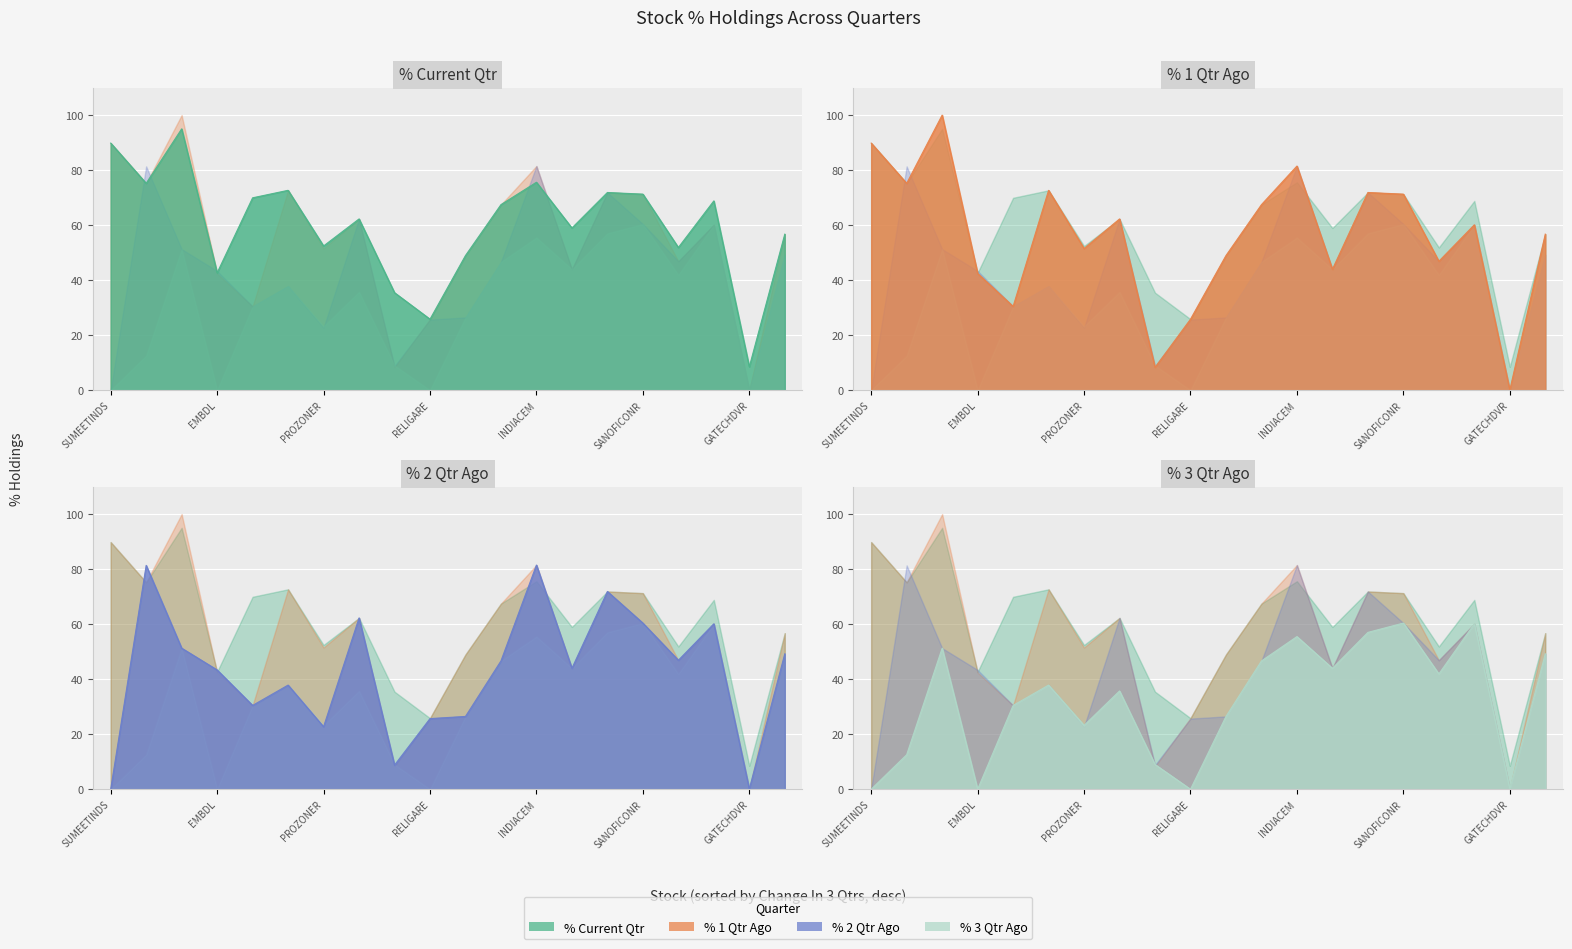

What is the sum of all % 2 Qtr Ago values?

850.9